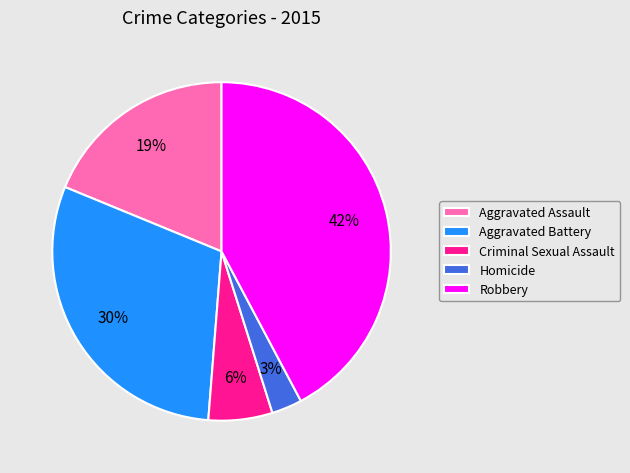

Does any single category account for the majority?

No